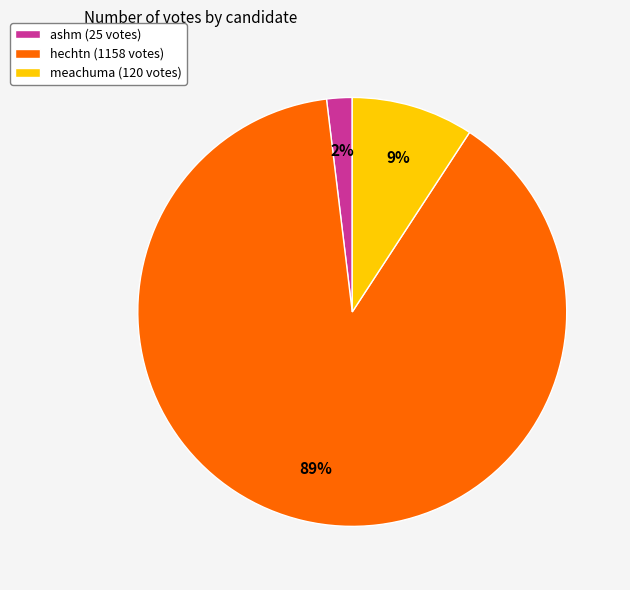

Approximately how many times larger is the value at ashm compared to meachuma?

0.2